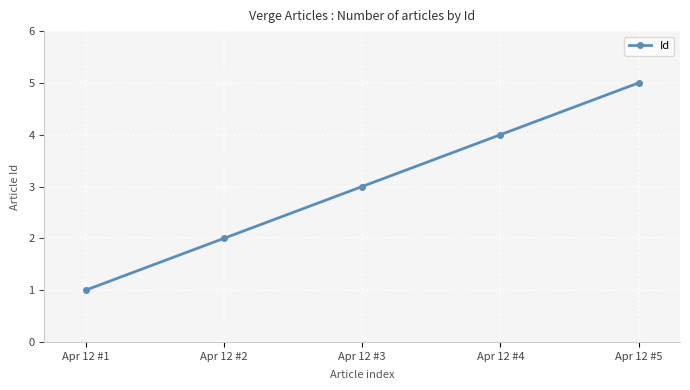

What is the sum of all values?

15